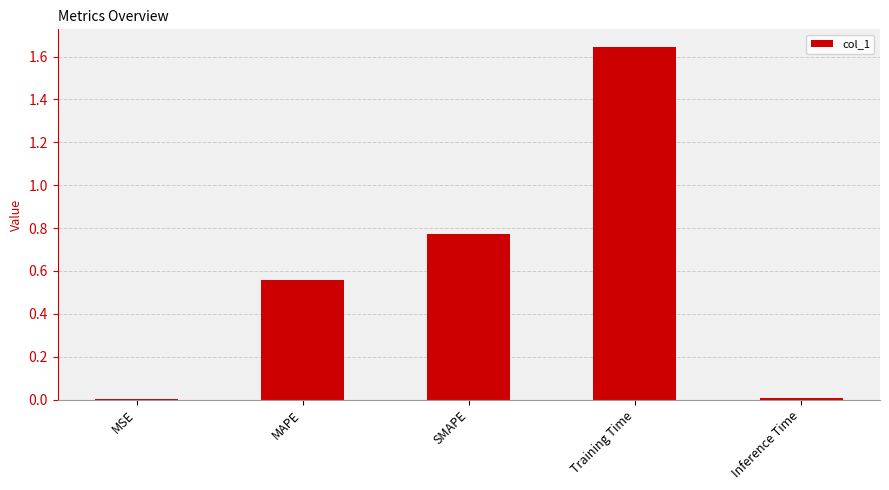

Is it true that the value at Training Time is 2.2?

False